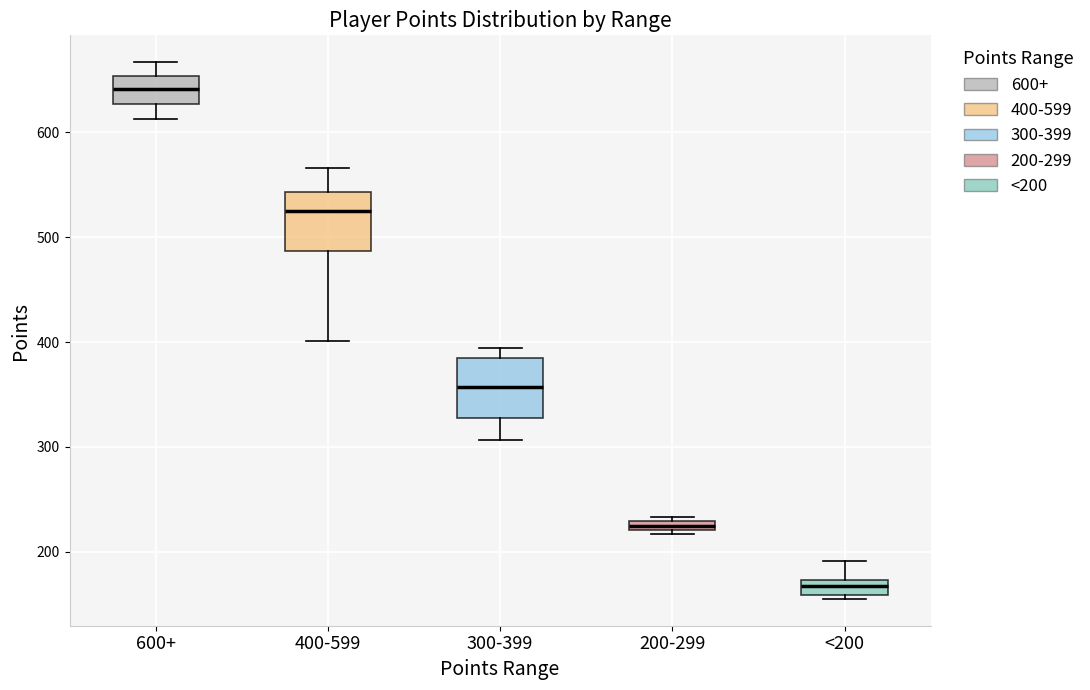

Where is the upper edge of the box for 600+ on the y-axis? The values are not printed on the chart, so give them approximately, as read against the axis.

650